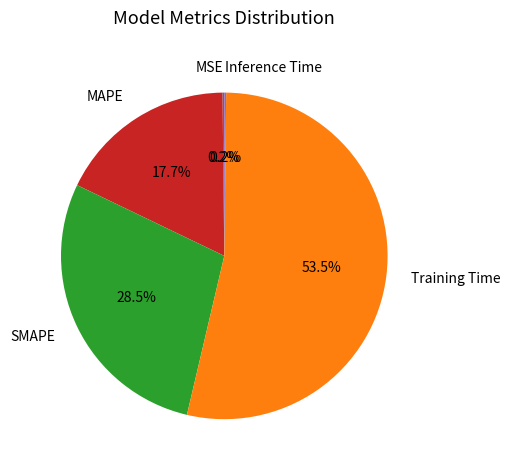

Which category has the biggest portion of the pie?

Training Time